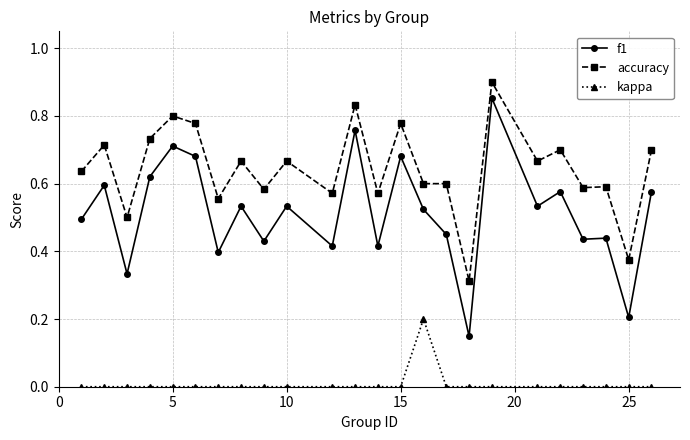

Rank the series by their average value, from lowest to highest.

kappa, f1, accuracy